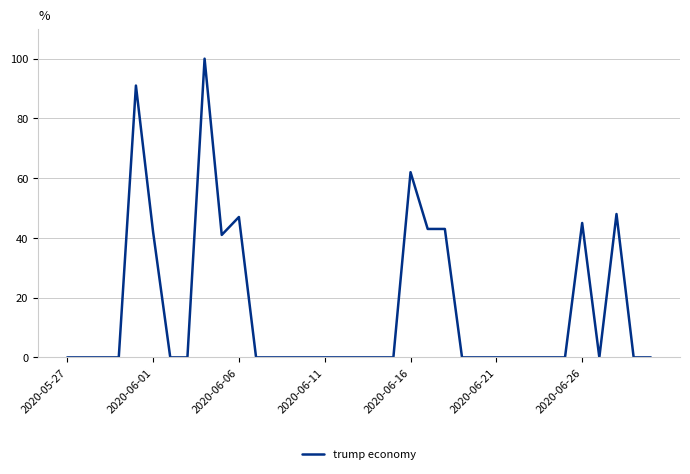

True or false: the data has more than 0 interior local peaks.

True